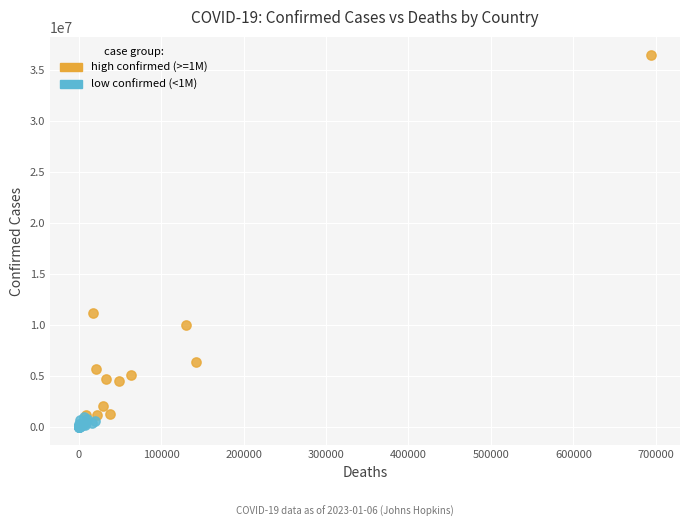

Which series has the widest spread of Y values?

high confirmed (>=1M)